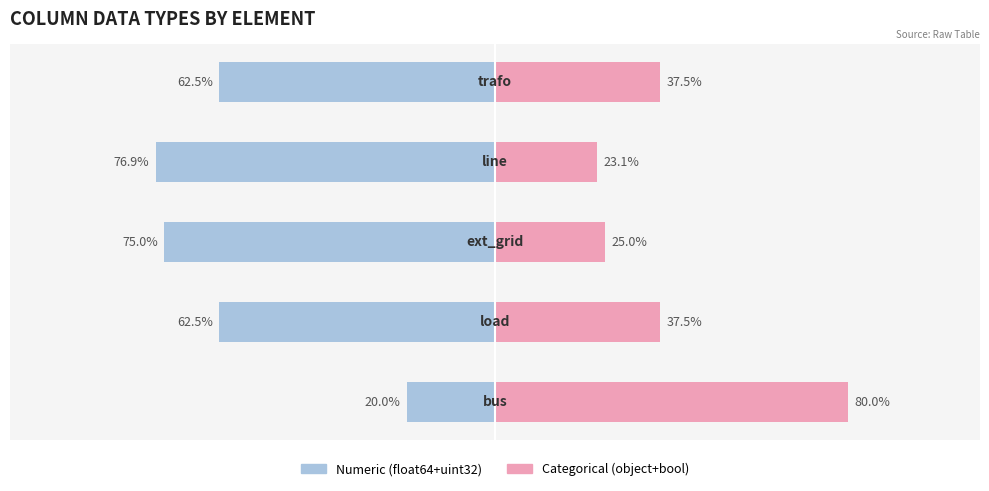

Reading right to left, extract all data points from this chart.

Numeric (float64+uint32): -62.5	-76.9	-75.0	-62.5	-20.0
Categorical (object+bool): 37.5	23.1	25.0	37.5	80.0